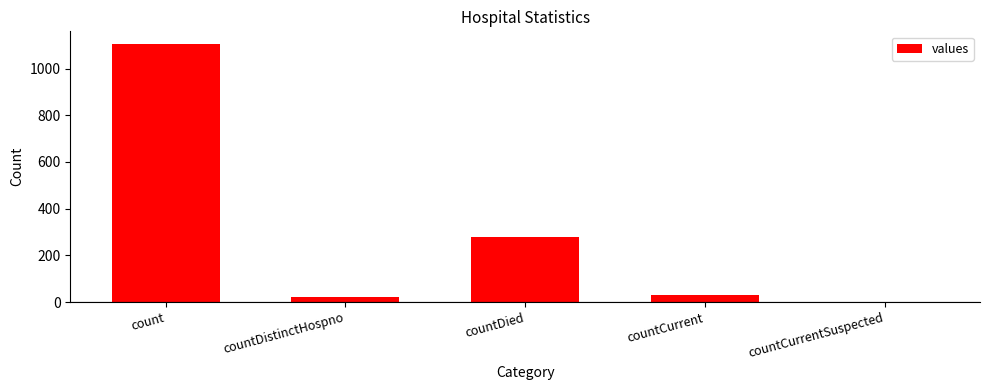

Between countDied and countCurrent, which is larger?

countDied